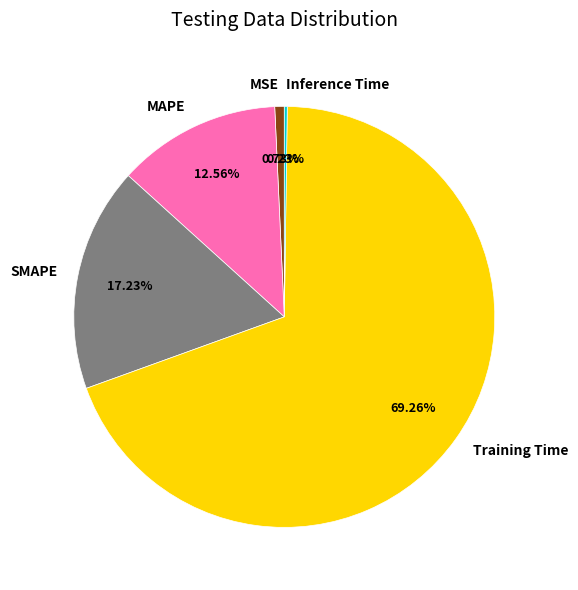

To the nearest percent, what is the average slice percentage?

20%